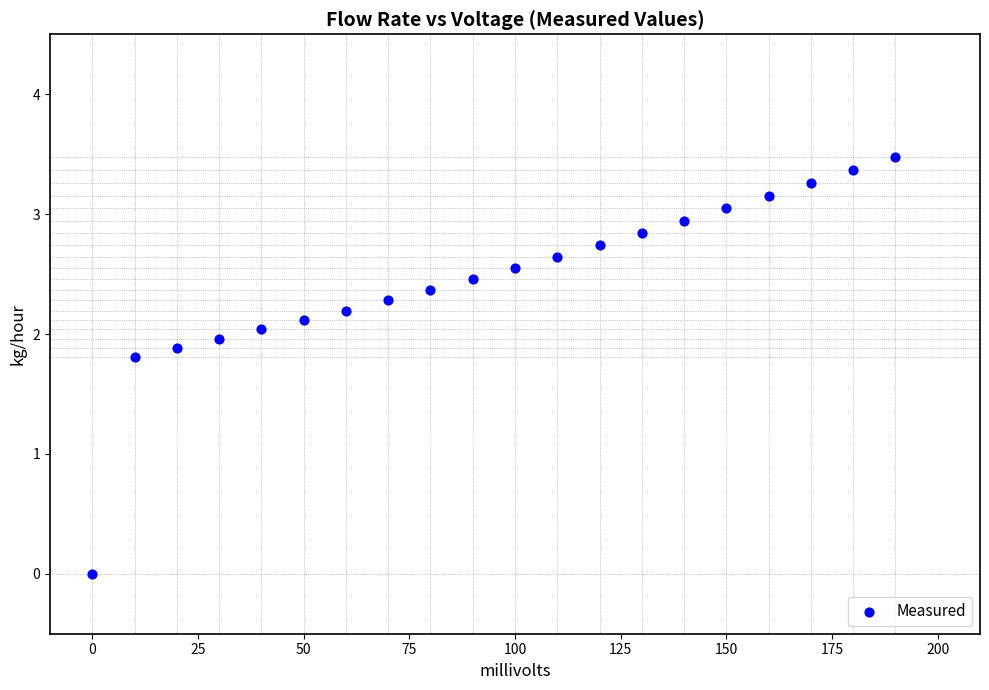

What Y value in the scatter plot is closest to 1?

1.8